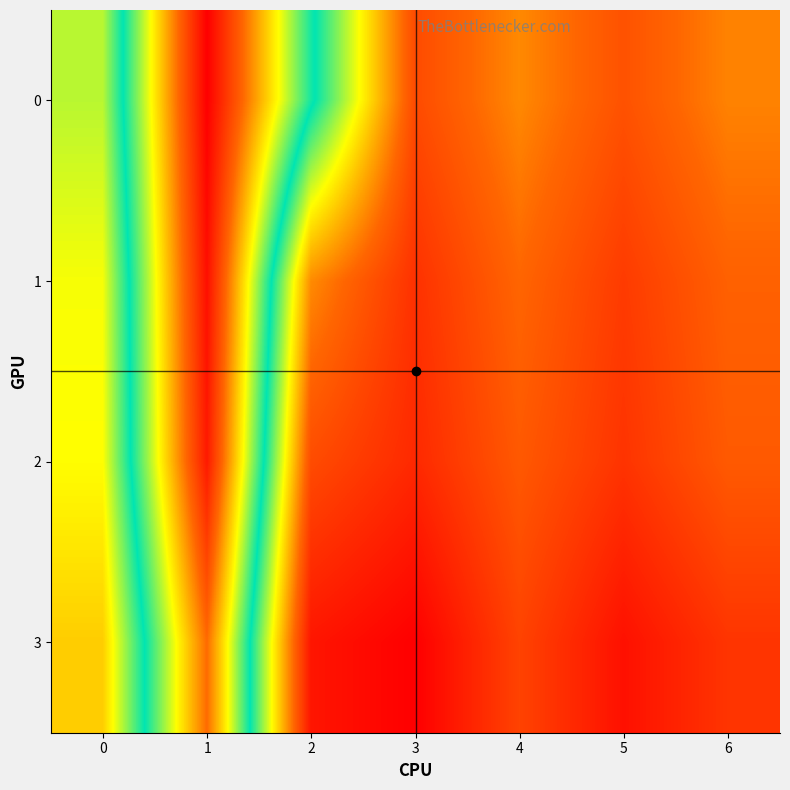

Count the number of data series in this chart.

4